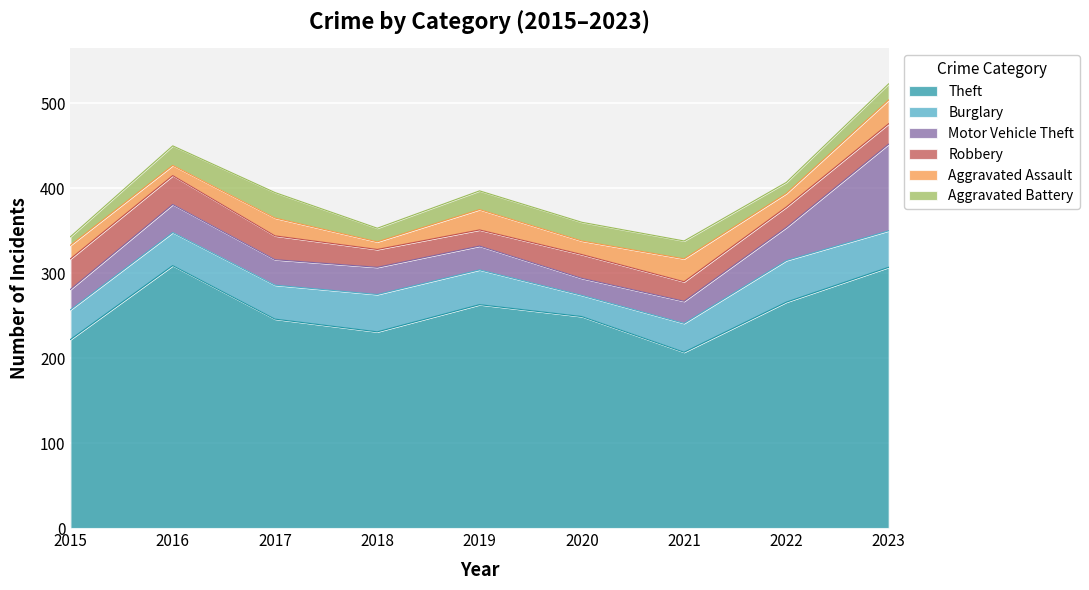

At how many categories does at least one series exceed 295?

2